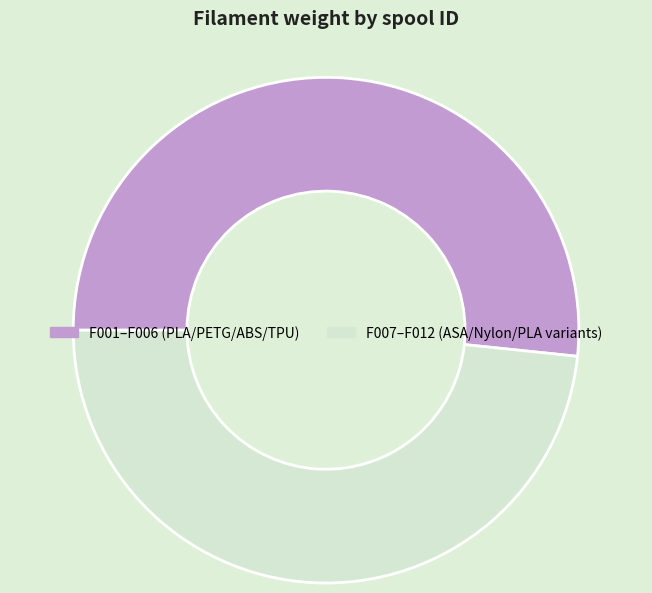

Is there a majority slice in this chart?

Yes